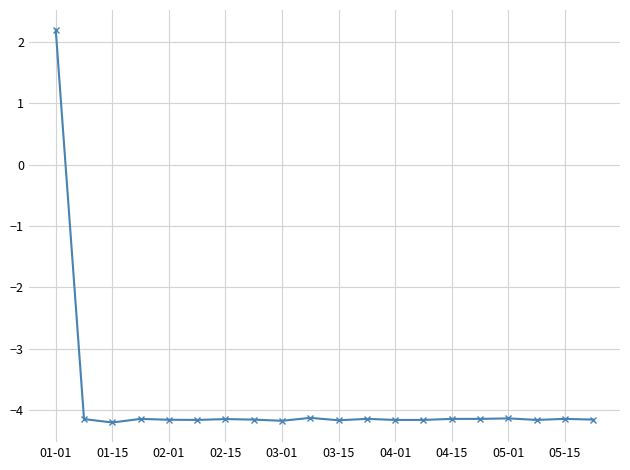

What is the value of the 7th point from the left?

-4.1